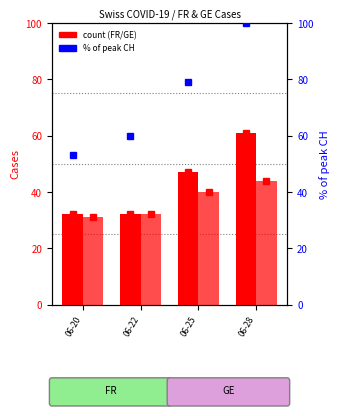

What is the difference between the FR values at 06-22 and 06-25?

15.0